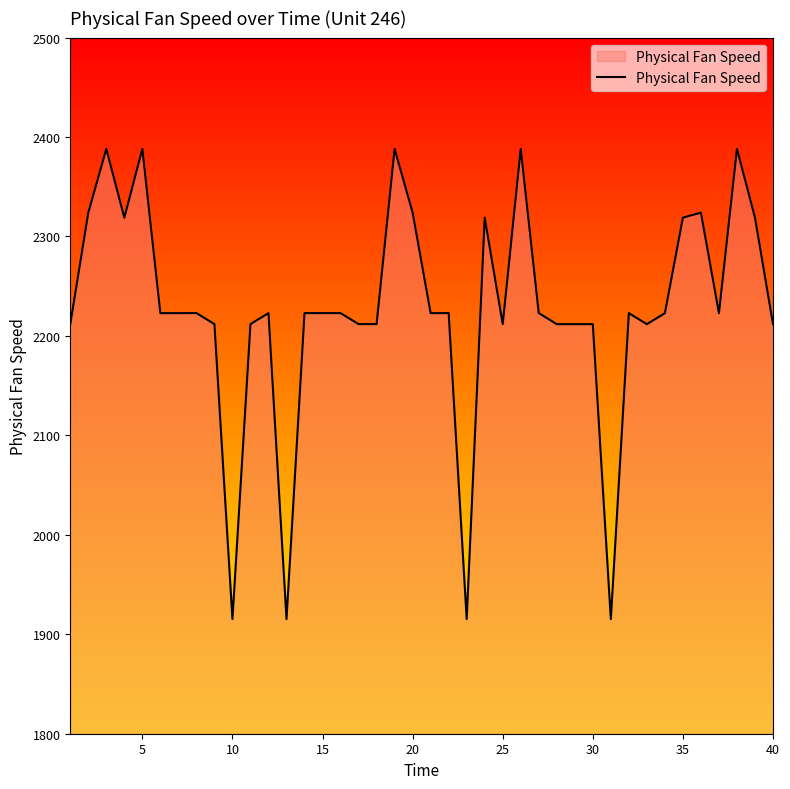

What is the maximum value shown in the chart?

2388.1